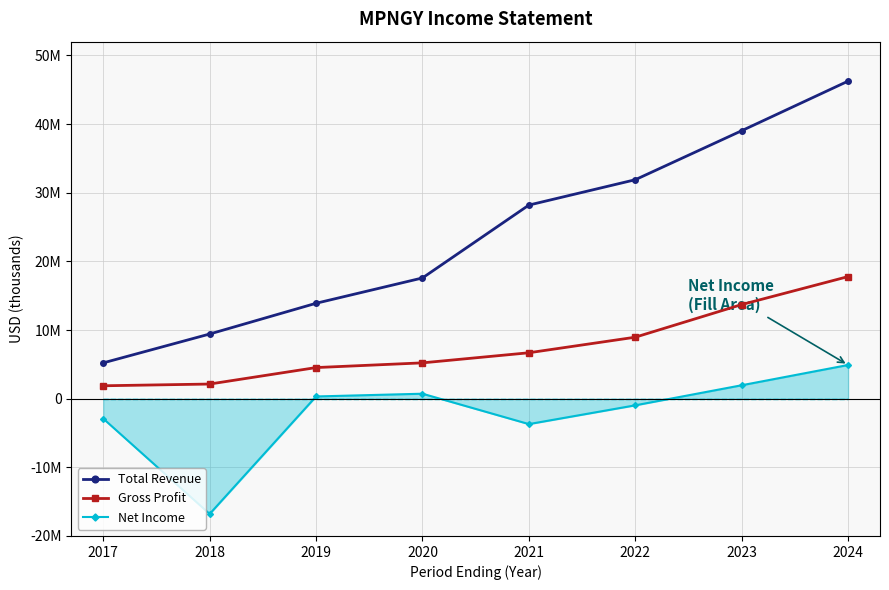

Reading left to right, extract all data points from this chart.

Total Revenue: 5214300	9417600	13894000	17583300	28197600	31890500	39028200	46251100
Gross Profit: 1878000	2129900	4528900	5215500	6686100	8953300	13706500	17780900
Net Income: -2907300	-16790100	321500	721200	-3705300	-969400	1954000	4905700